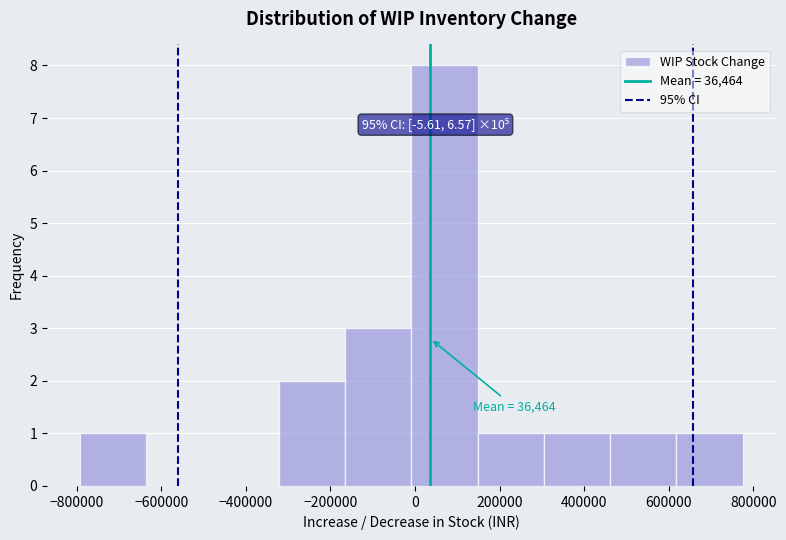

Which range on the x-axis has the tallest bar?

0 to 140000